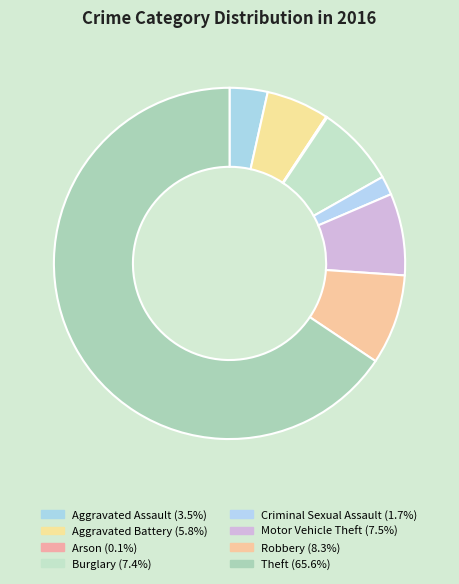

To the nearest percent, what is the difference between the Aggravated Assault and Burglary slice percentages?

4%